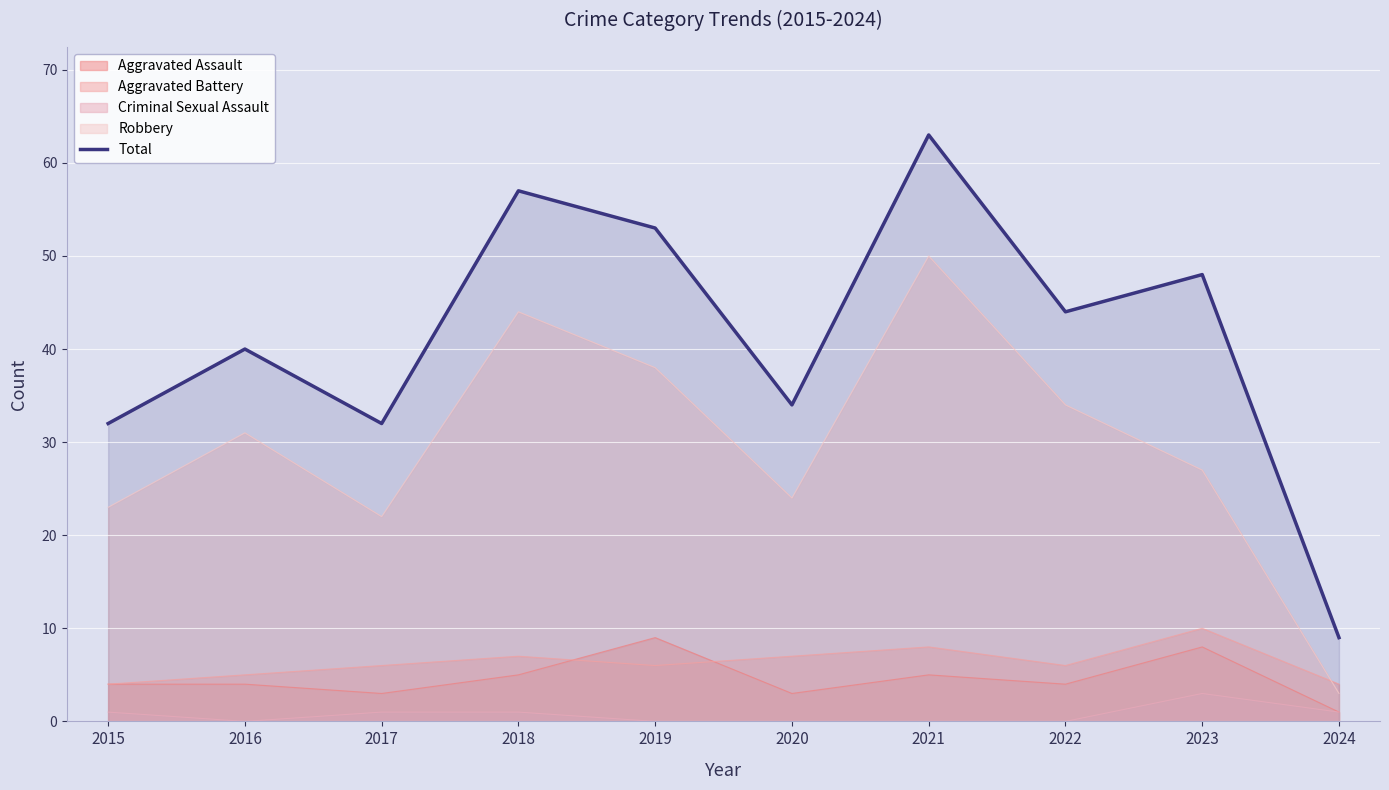

Which label corresponds to the largest value in the chart?

2021